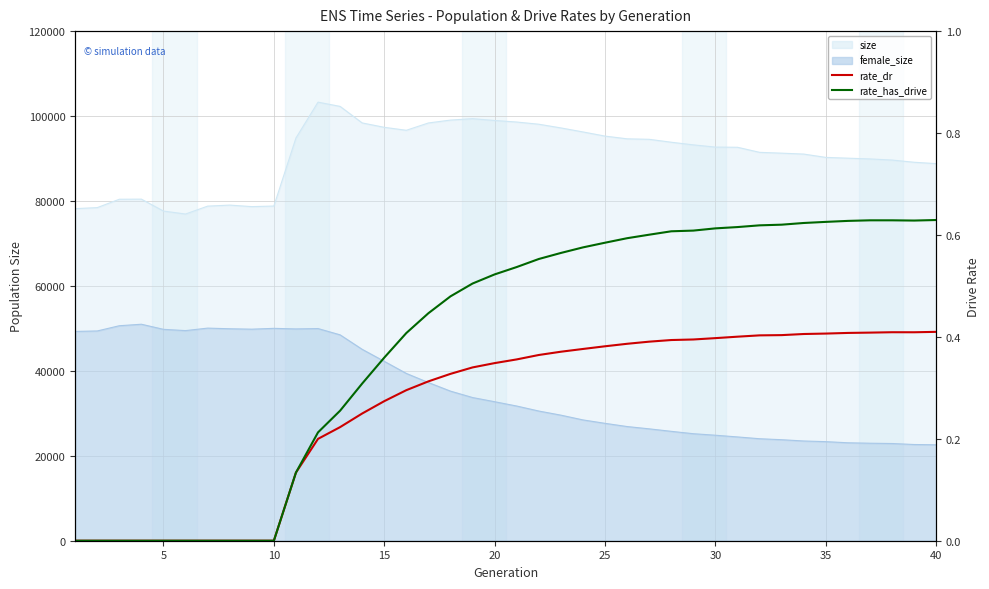

True or false: rate_dr and rate_has_drive cross at least once.

False